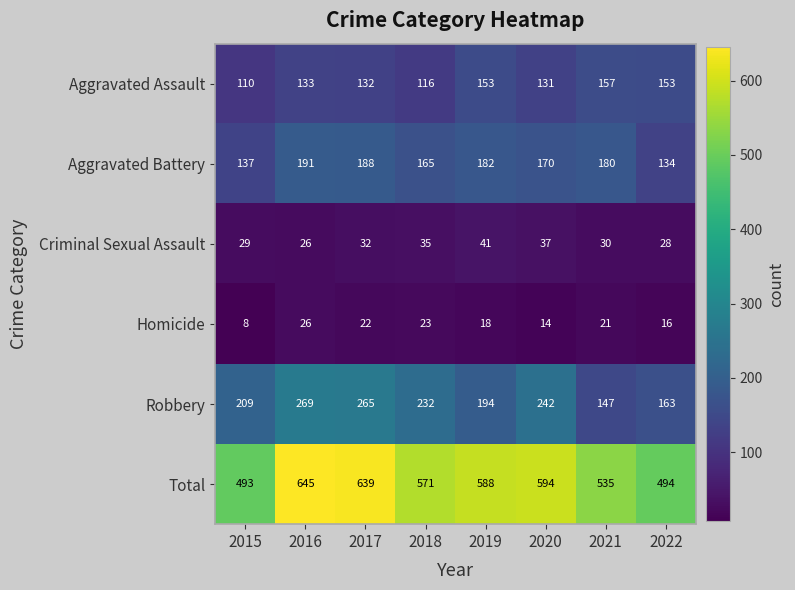

Which category has the lowest value across all series?

2015